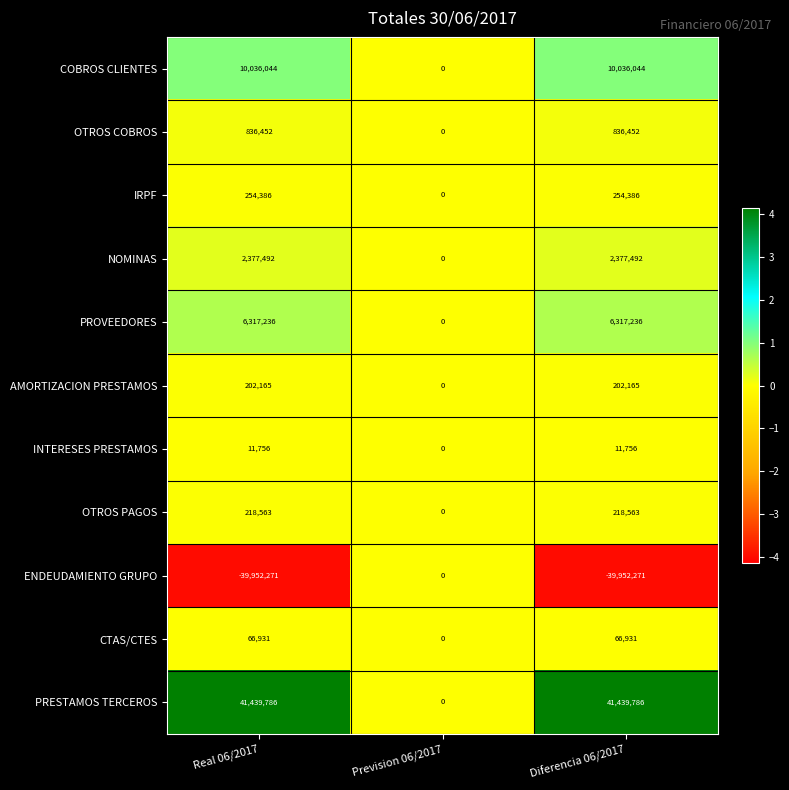

Count the number of categories in the chart.

3